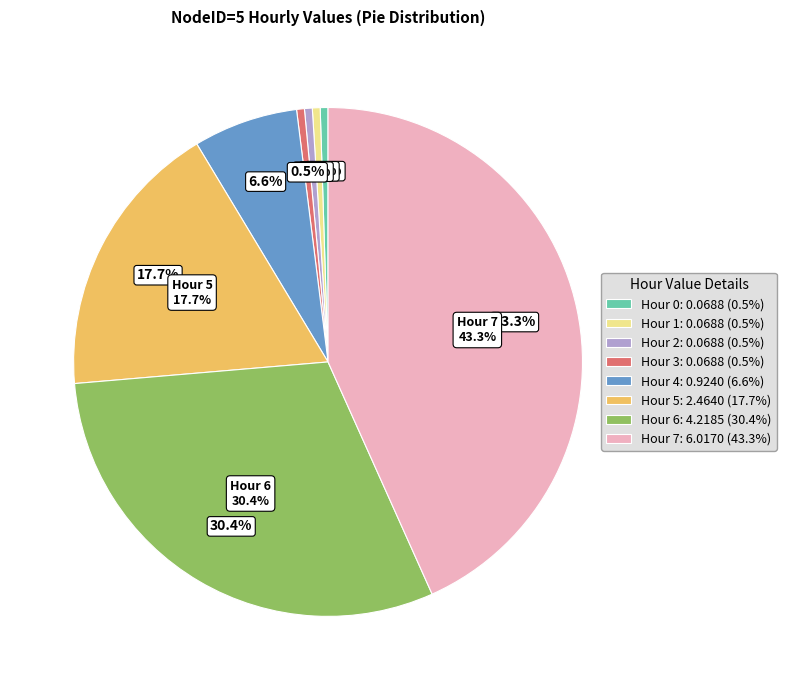

Which category has the biggest portion of the pie?

7